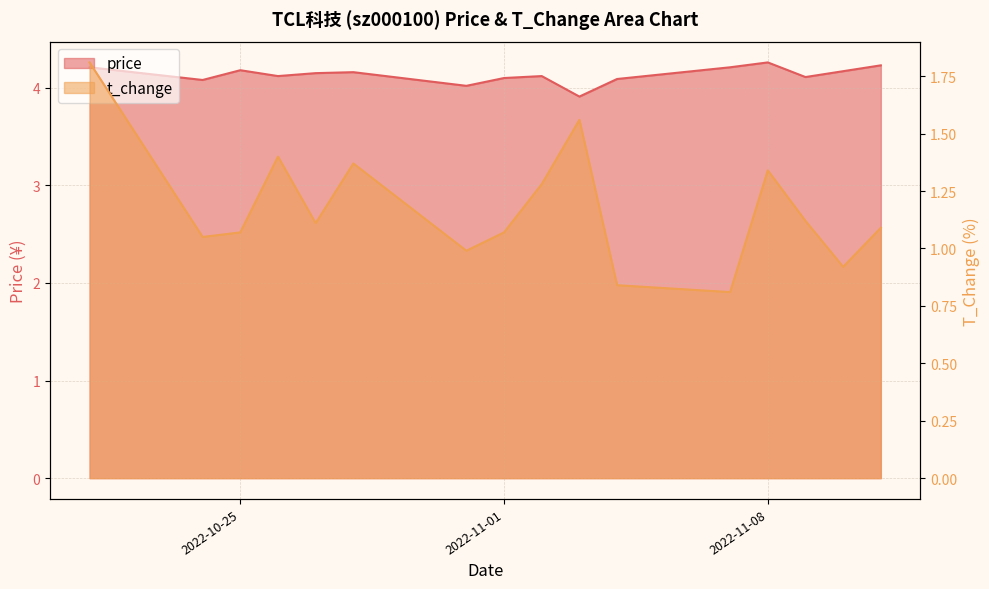

Where is the first local minimum for price?

2022-10-24